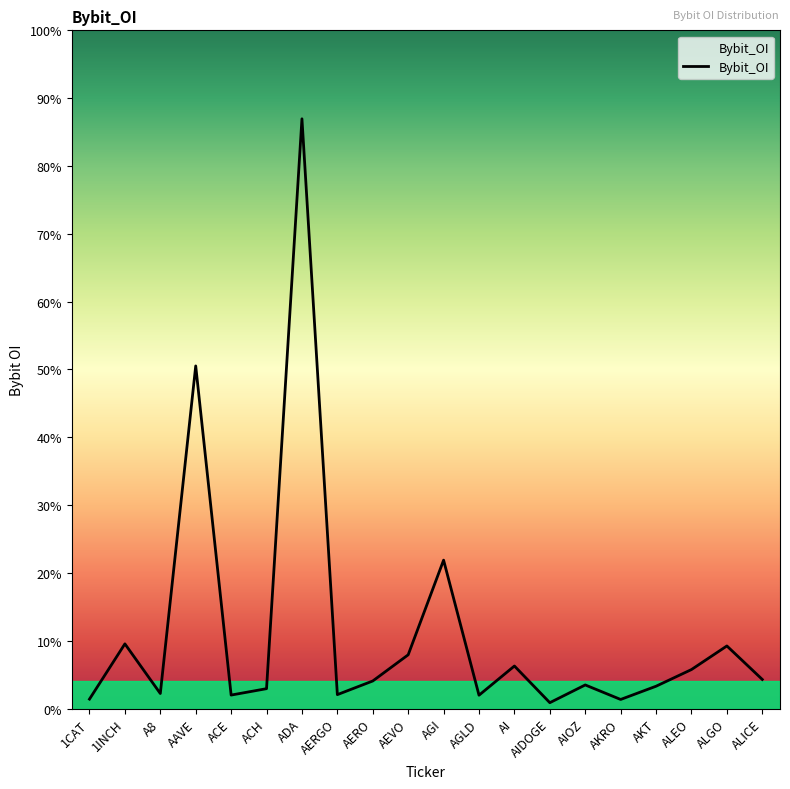

Rank the categories by value from highest to lowest.

ADA, AAVE, AGI, 1INCH, ALGO, AEVO, AI, ALEO, ALICE, AERO, AIOZ, AKT, ACH, A8, AERGO, ACE, AGLD, 1CAT, AKRO, AIDOGE